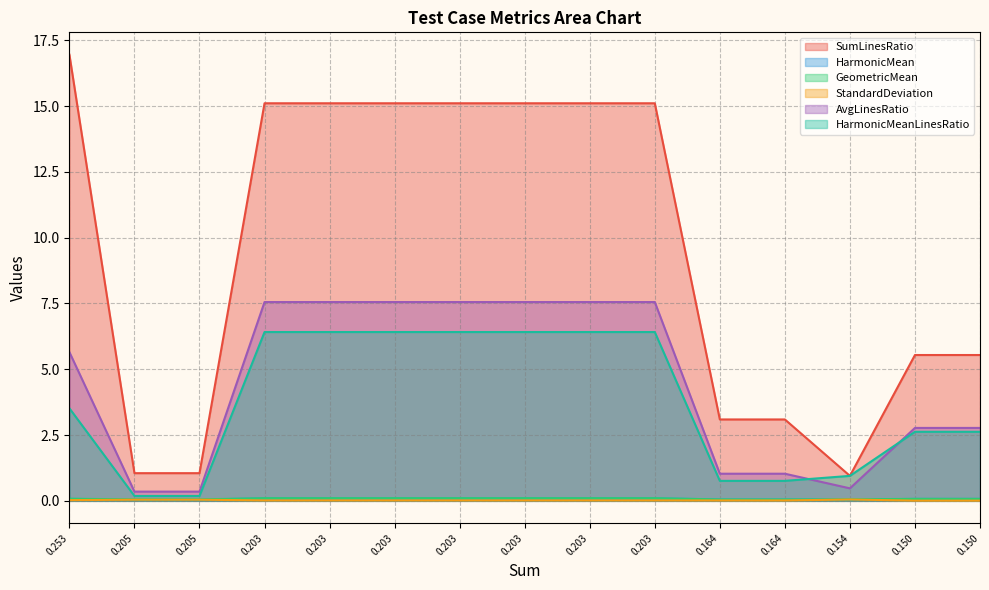

Rank the categories by SumLinesRatio value from lowest to highest.

0.154, 0.205, 0.205, 0.164, 0.164, 0.150, 0.150, 0.203, 0.203, 0.203, 0.203, 0.203, 0.203, 0.203, 0.253